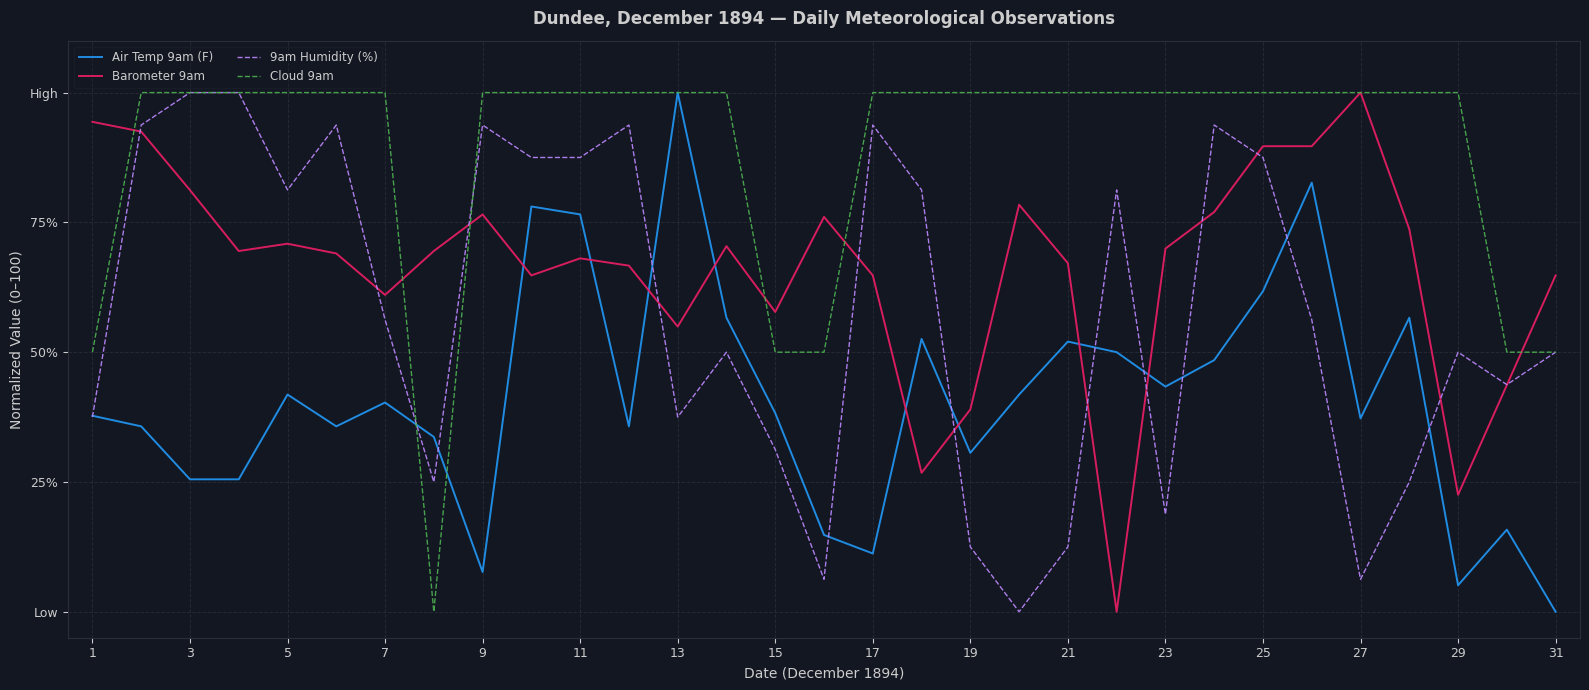

What are all the series names shown in the legend?

Air Temp 9am (F), Barometer 9am, 9am Humidity (%), Cloud 9am